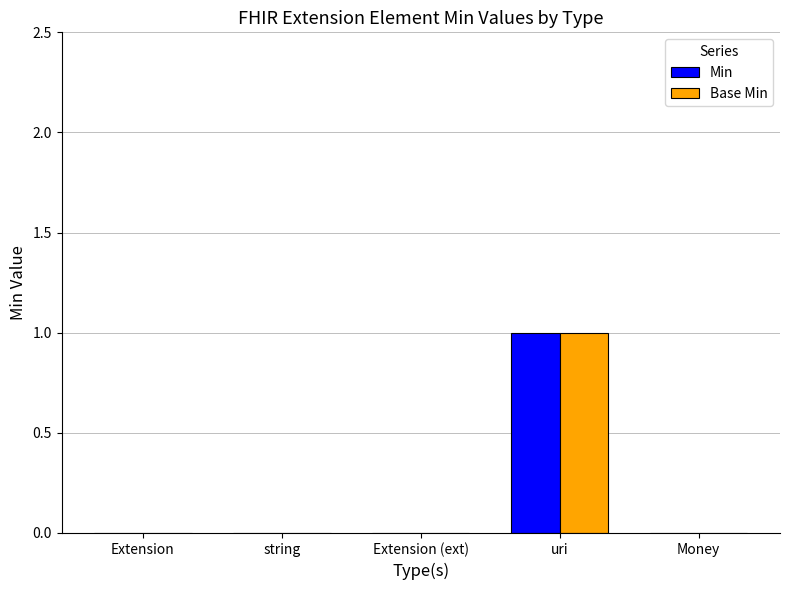

Are the bars grouped side by side (vs. stacked)?

Yes